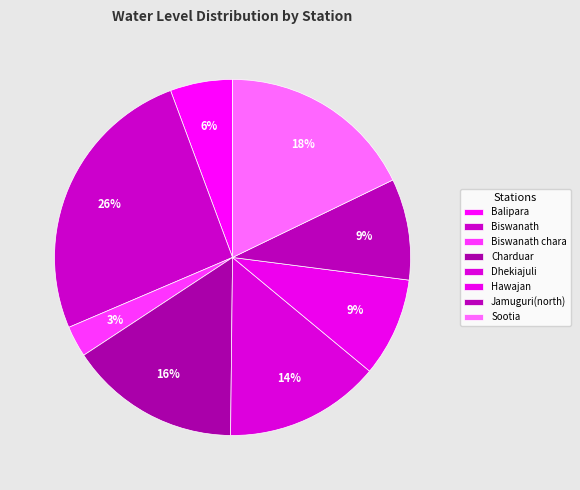

How many segments does this pie chart have?

8